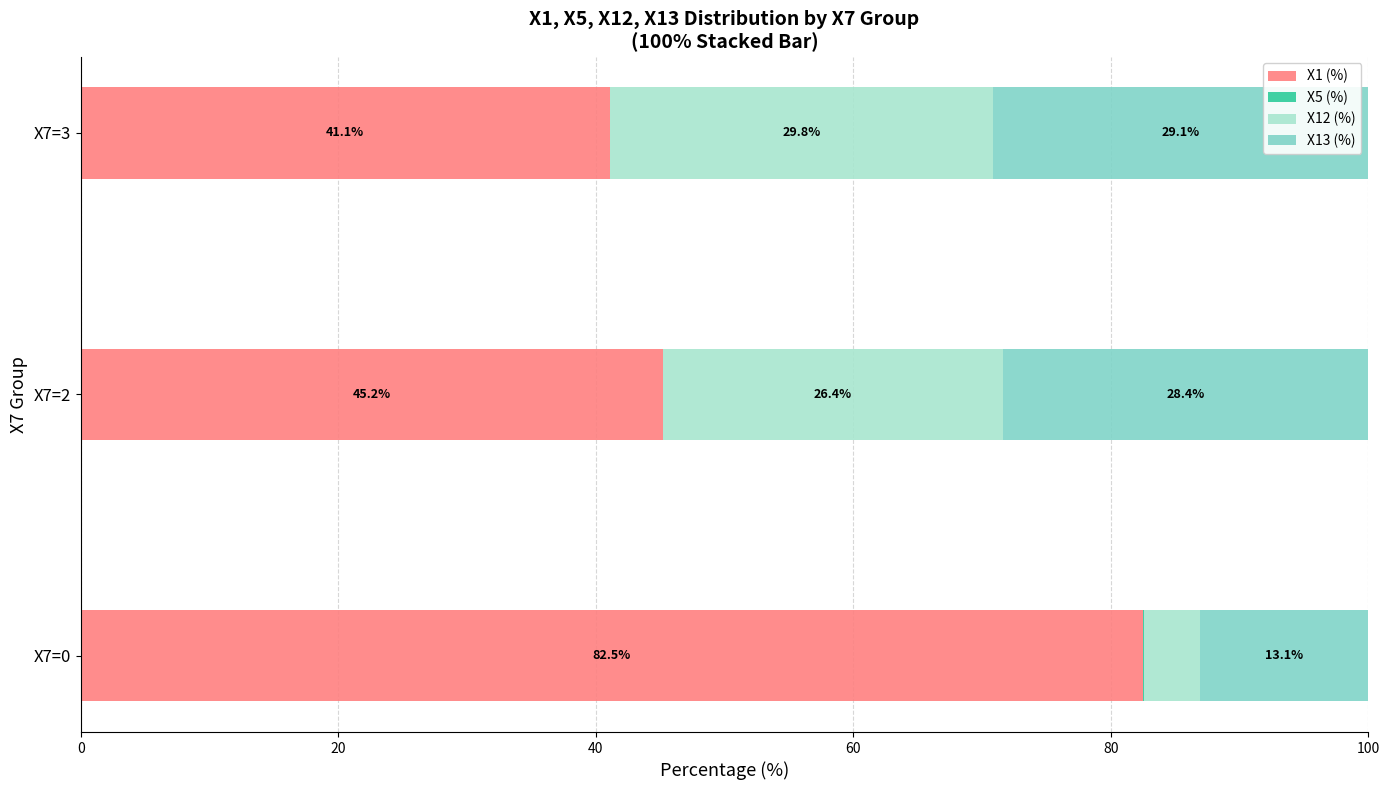

Is it true that X1 (%) equals 30.8 at X7=0?

False